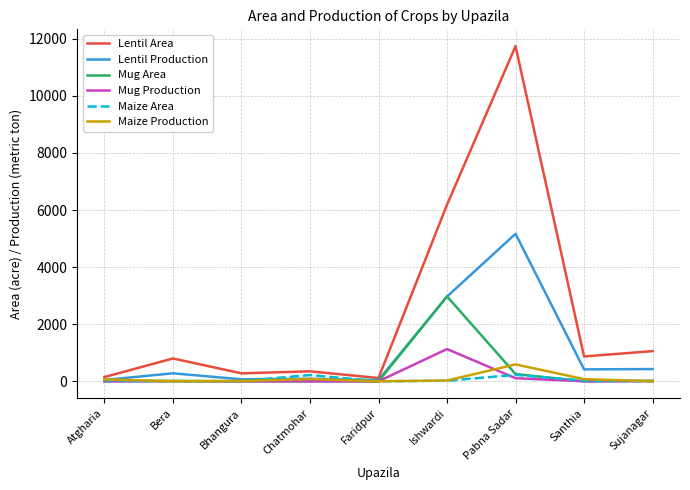

What is the sum of all Mug Production values?

1249